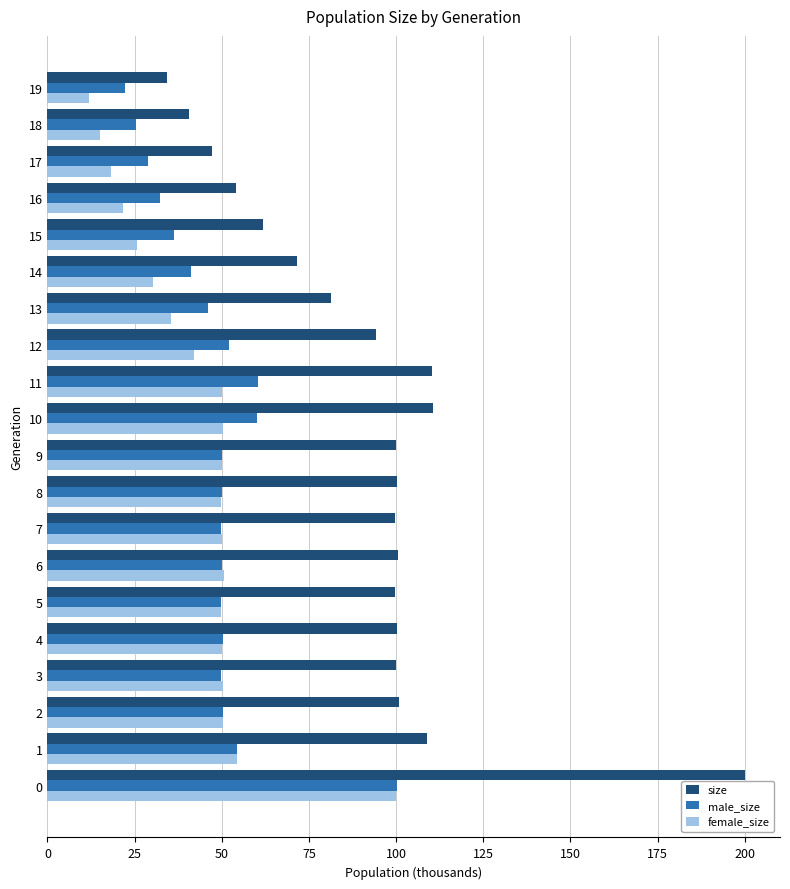

At how many categories does at least one series exceed 195?

1